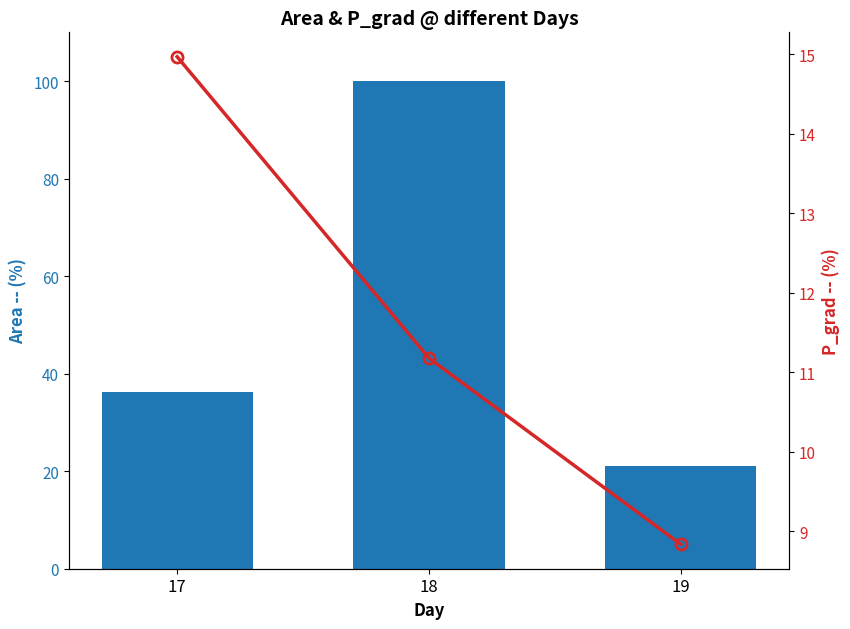

What is the highest value of the Area (% of max) series?

100.0